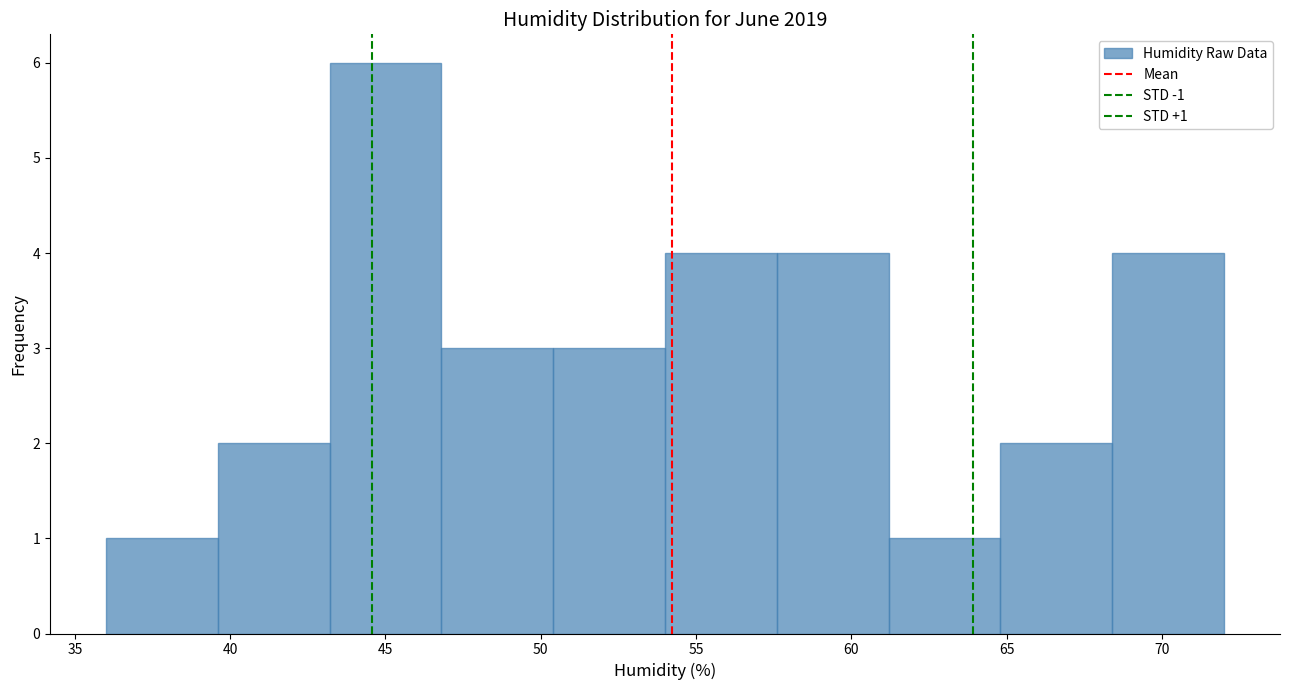

Over which range of the x-axis is the bar tallest?

43.2 to 46.8